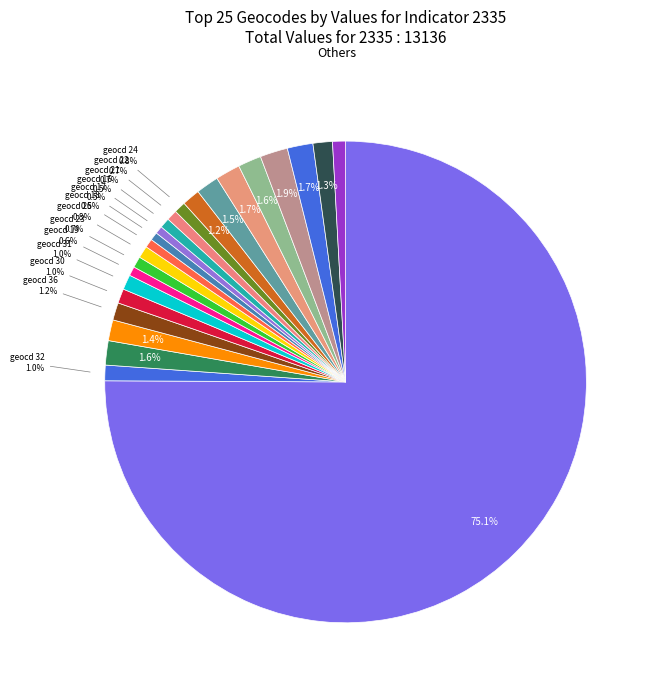

How many segments does this pie chart have?

24